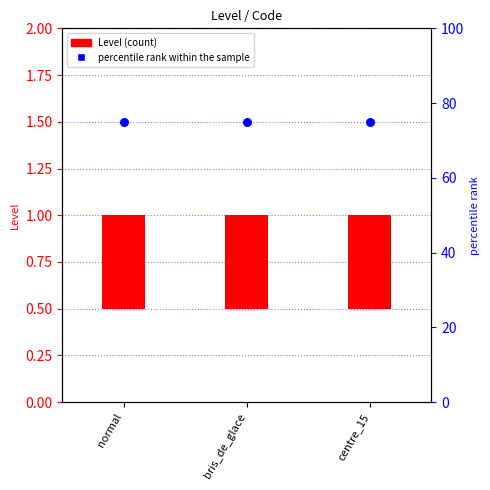

Which series has the largest total across all categories?

percentile rank within the sample